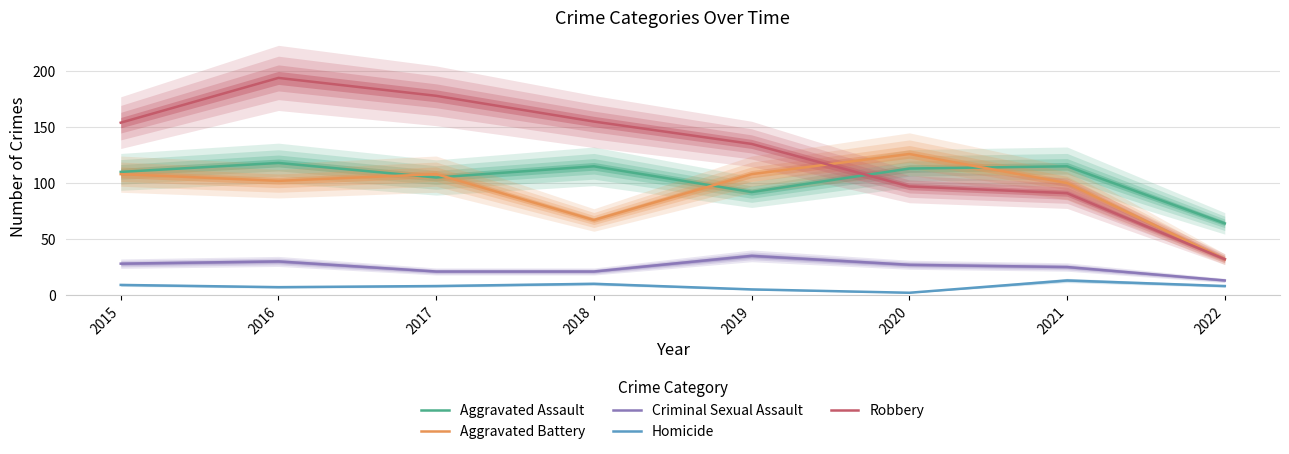

Where do Robbery and Aggravated Assault first cross each other?

2019 and 2020